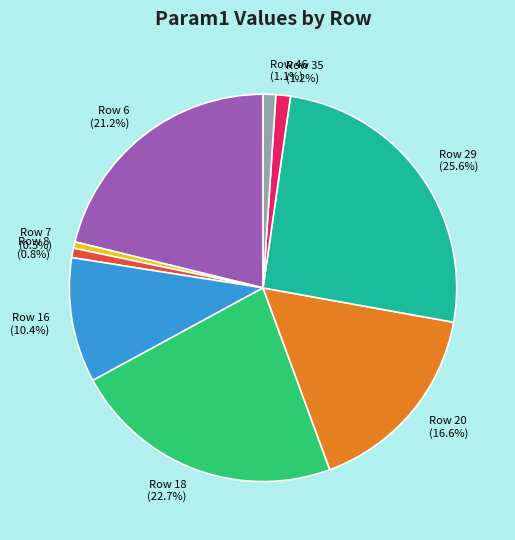

Which category has the biggest portion of the pie?

Row 29